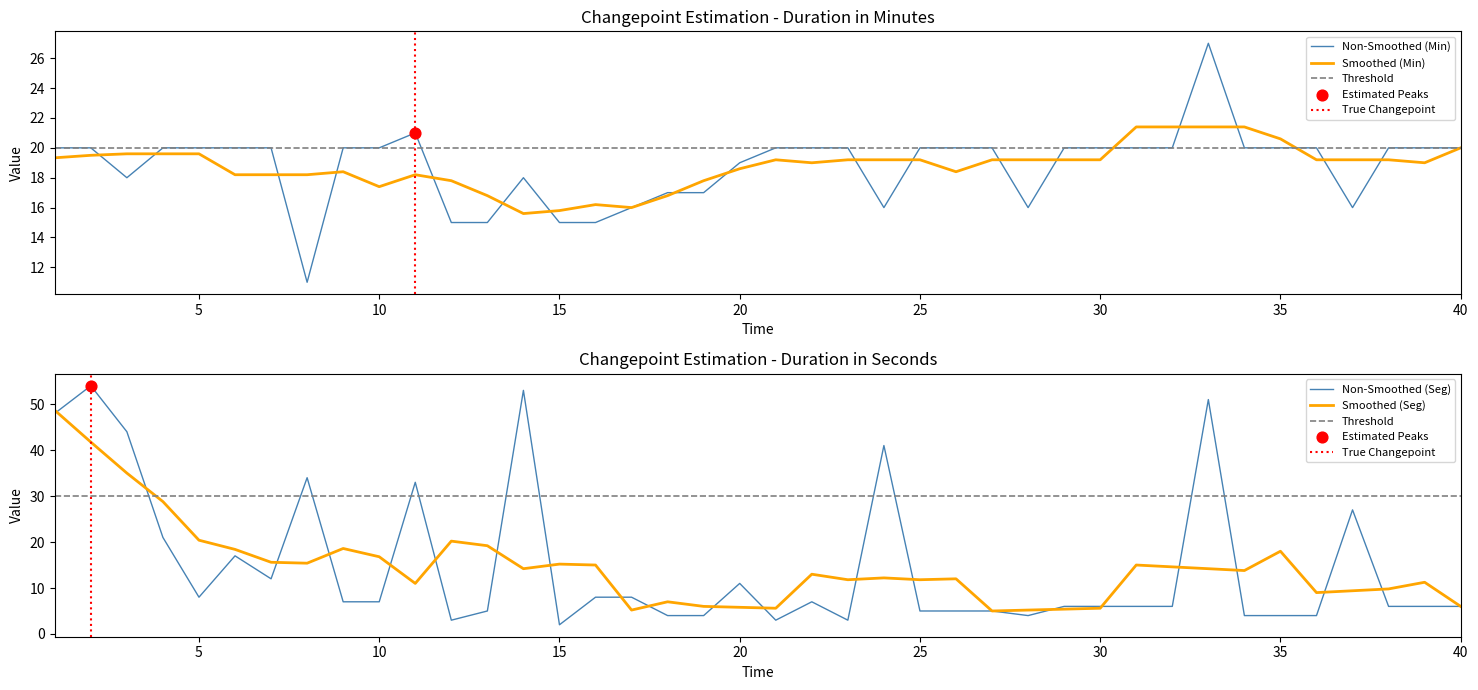

Which series reaches the minimum Y coordinate?

Seg